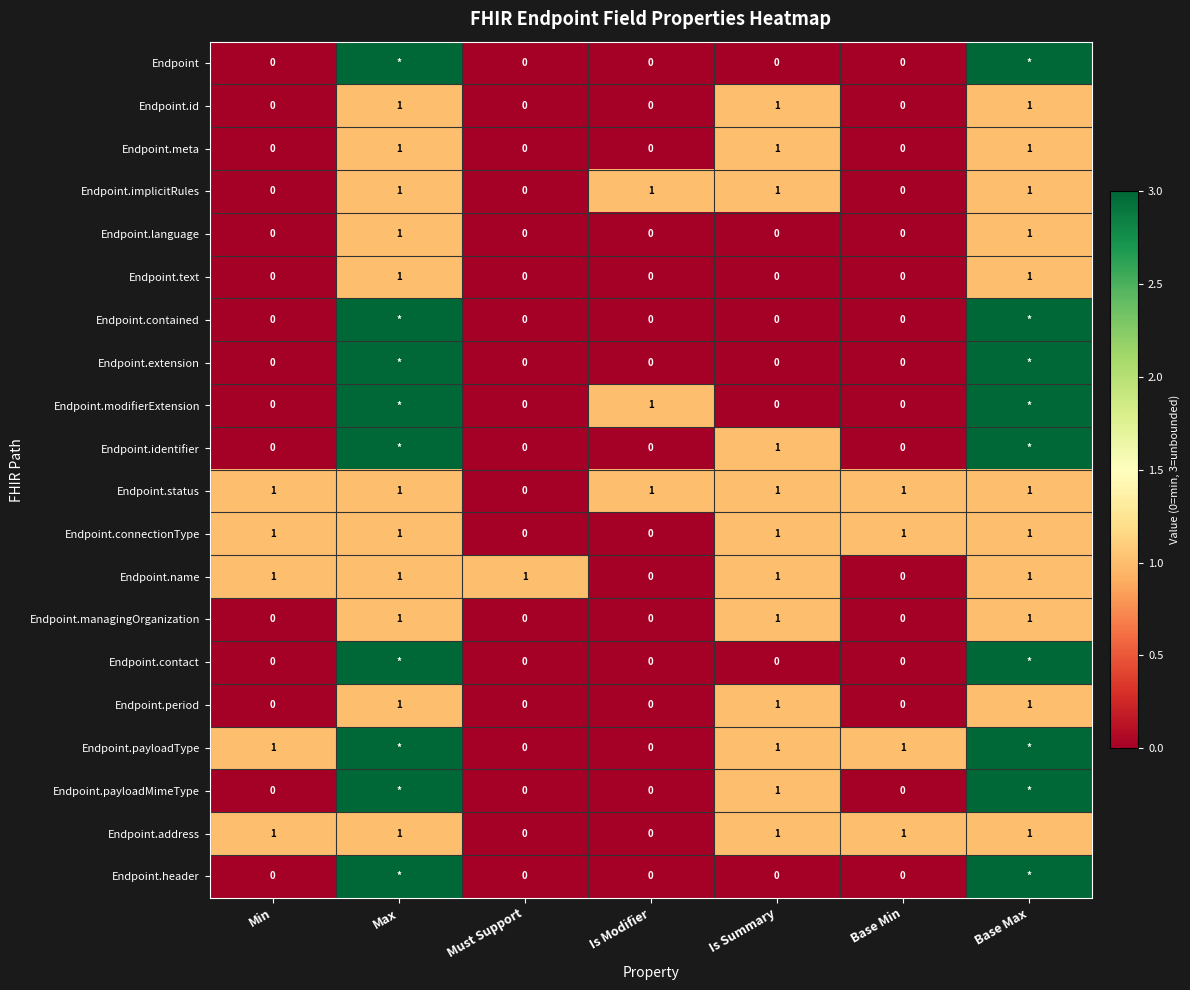

Is it true that Endpoint.name equals 1 at Must Support?

True